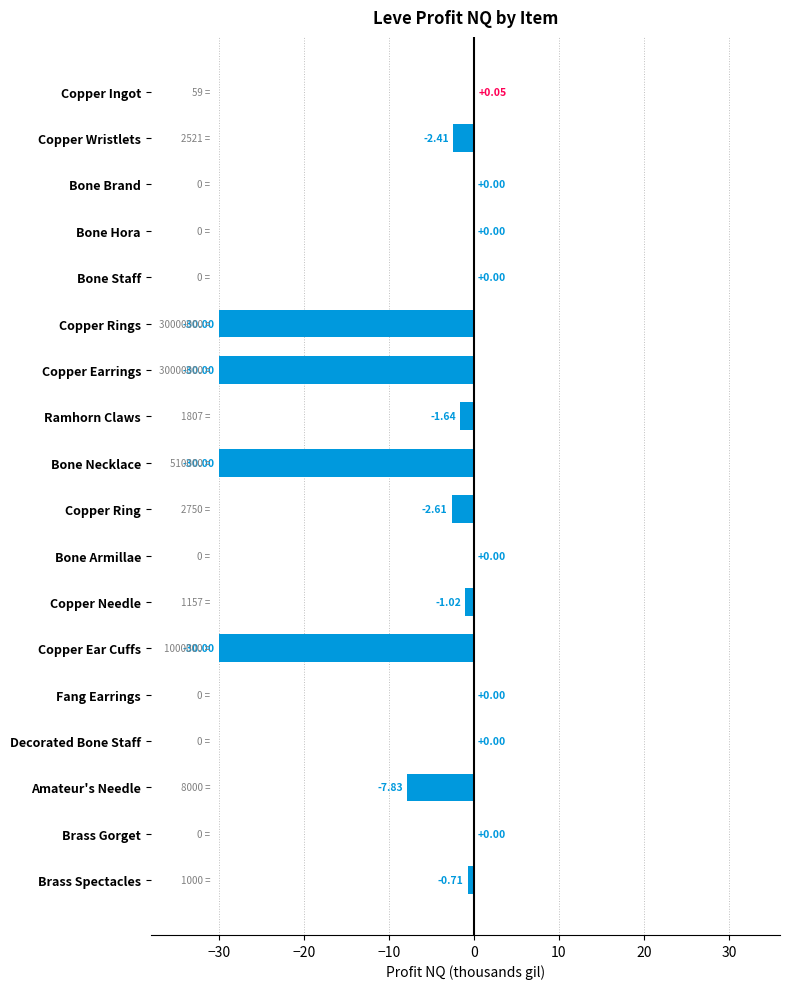

Which label corresponds to the largest value in the chart?

Copper Ingot